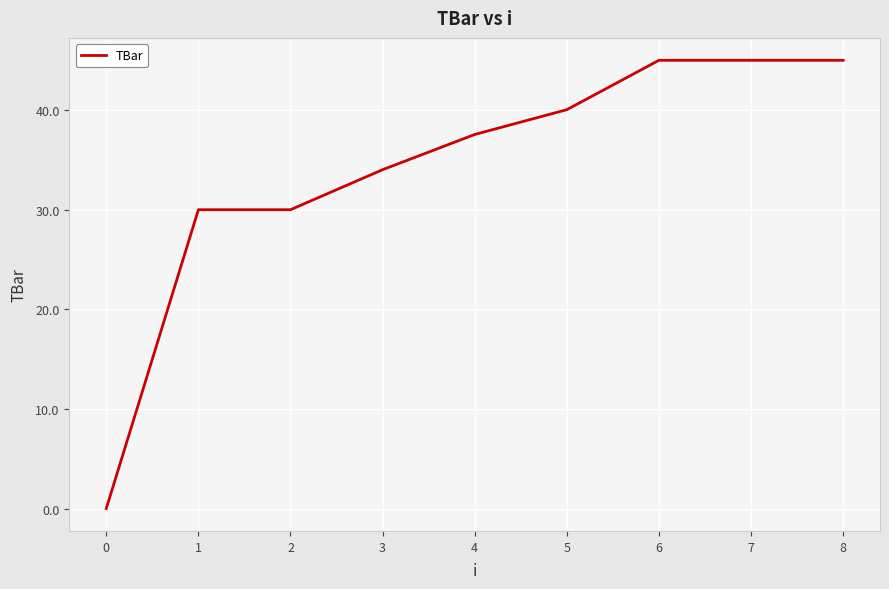

True or false: the data shows -16.1 at 0.

False